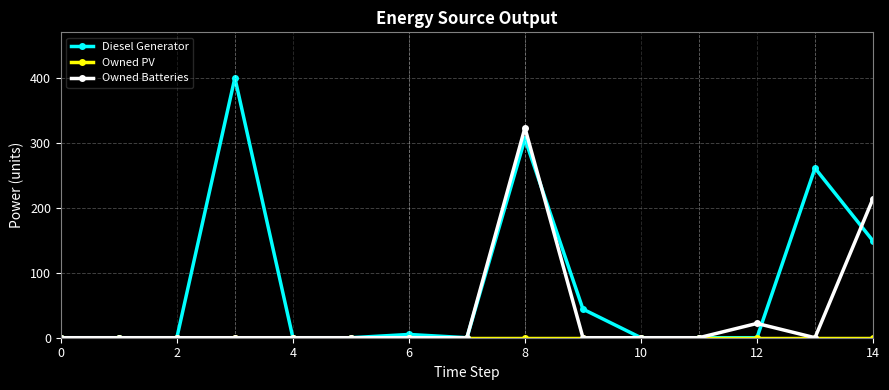

Count the number of categories in the chart.

15